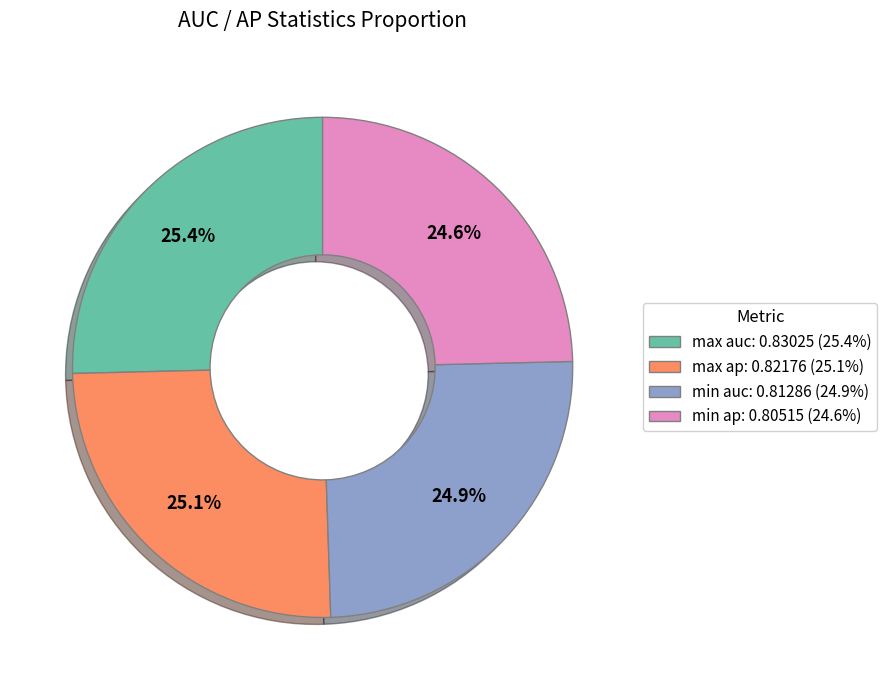

Is it true that max ap is 25% of the pie?

True